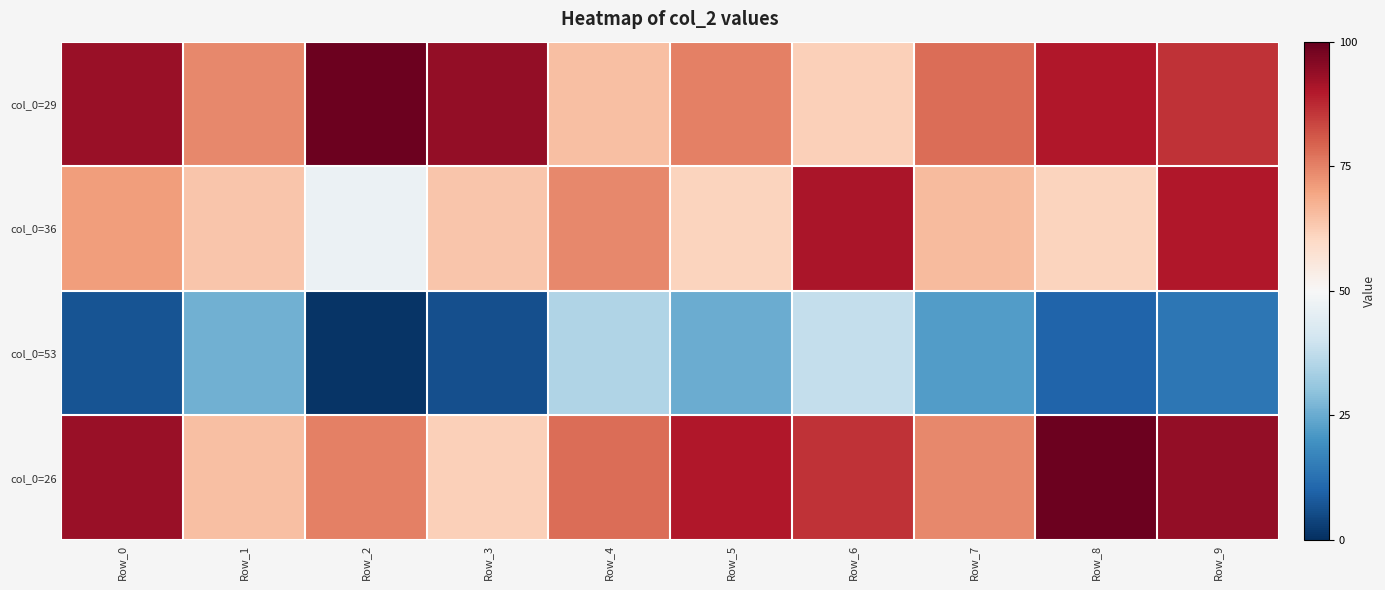

What is the spread (max minus min) of values at Row_9?

80